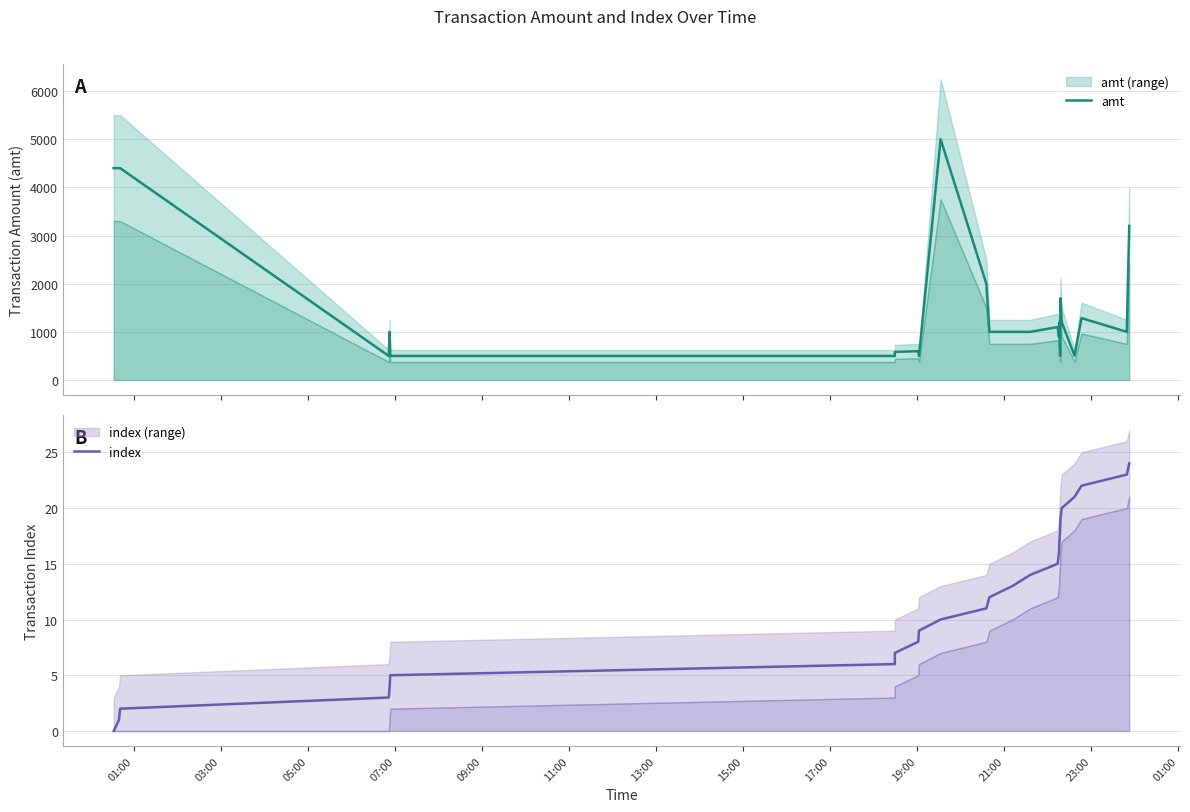

True or false: index and amt intersect in this chart.

False